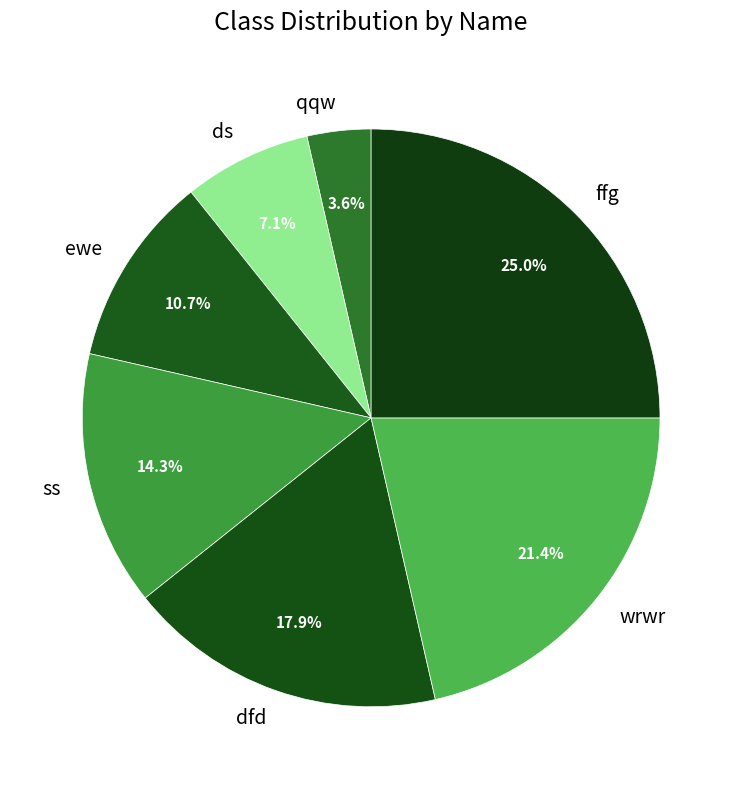

How many segments does this pie chart have?

7